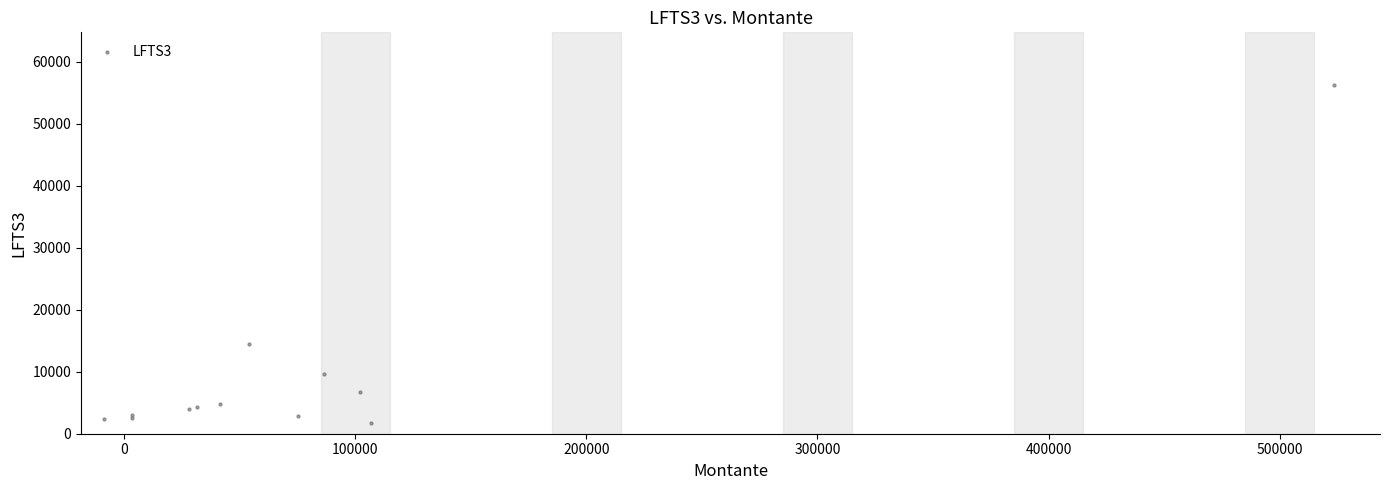

What Y value in the scatter plot is closest to 29015?

14450.1